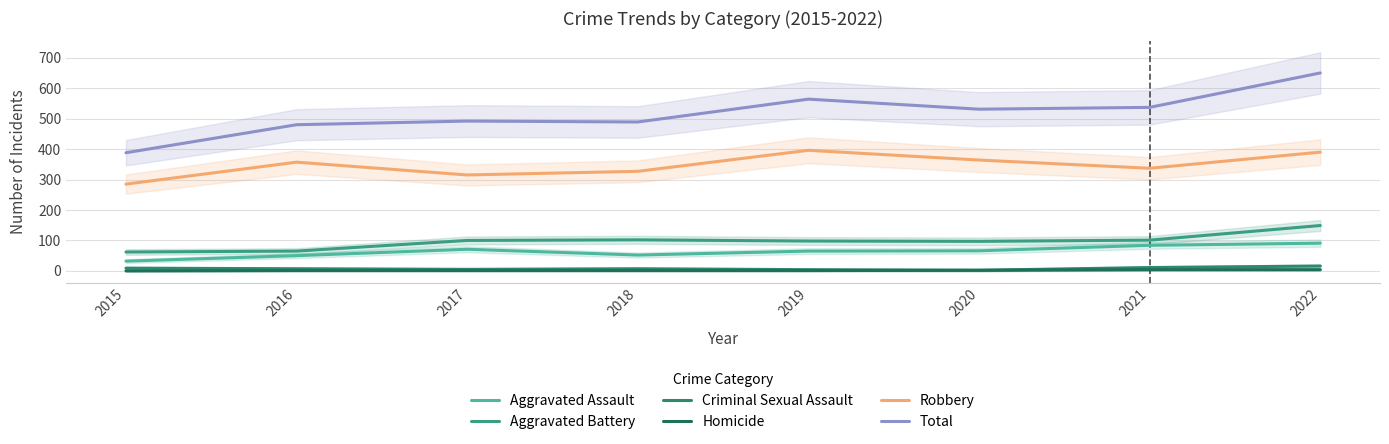

How many lines are shown in the chart?

6